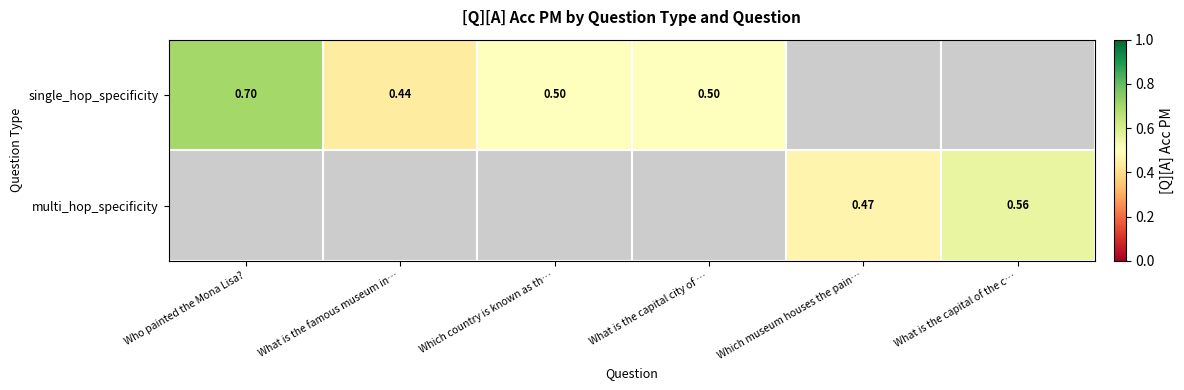

The single_hop_specificity series shows 0.7 at What is the famous museum in…. True or false?

False